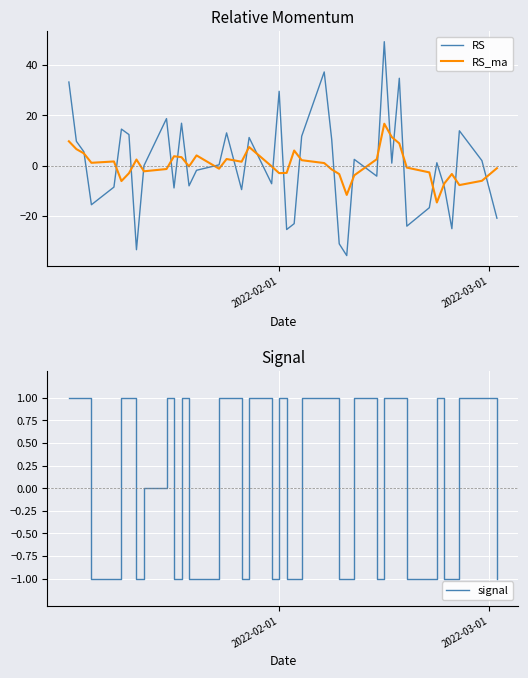

How many data points in RS are above 1?

19